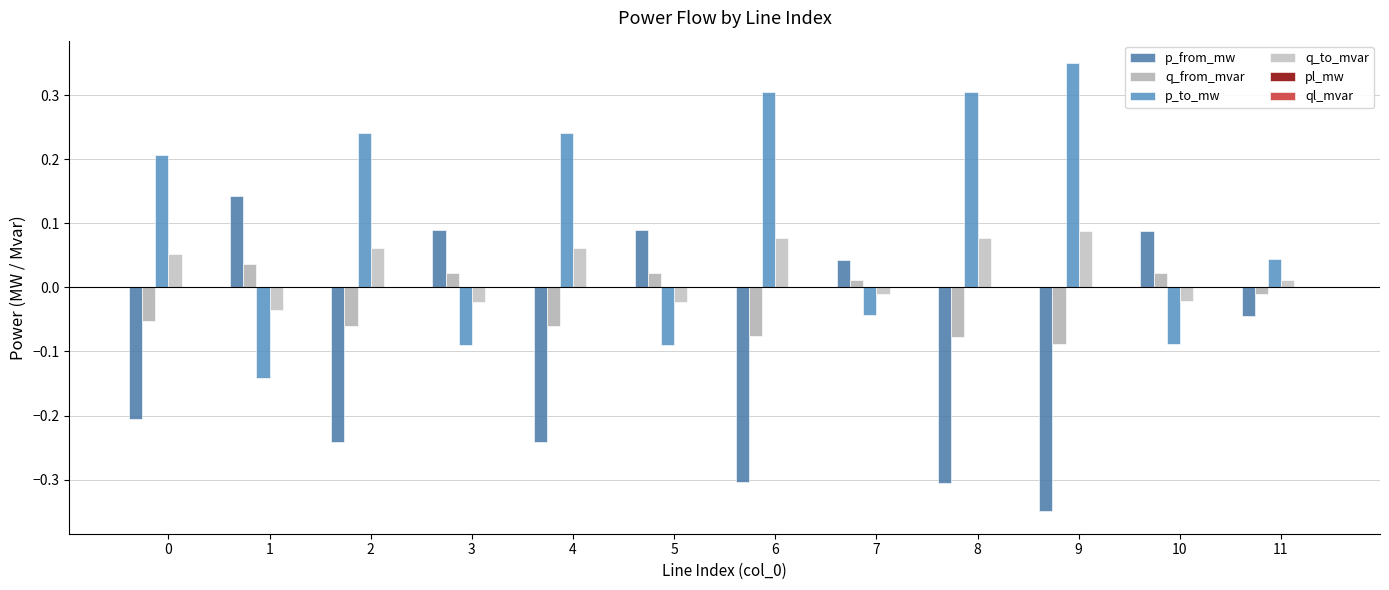

How many positive values does the p_to_mw series have?

7